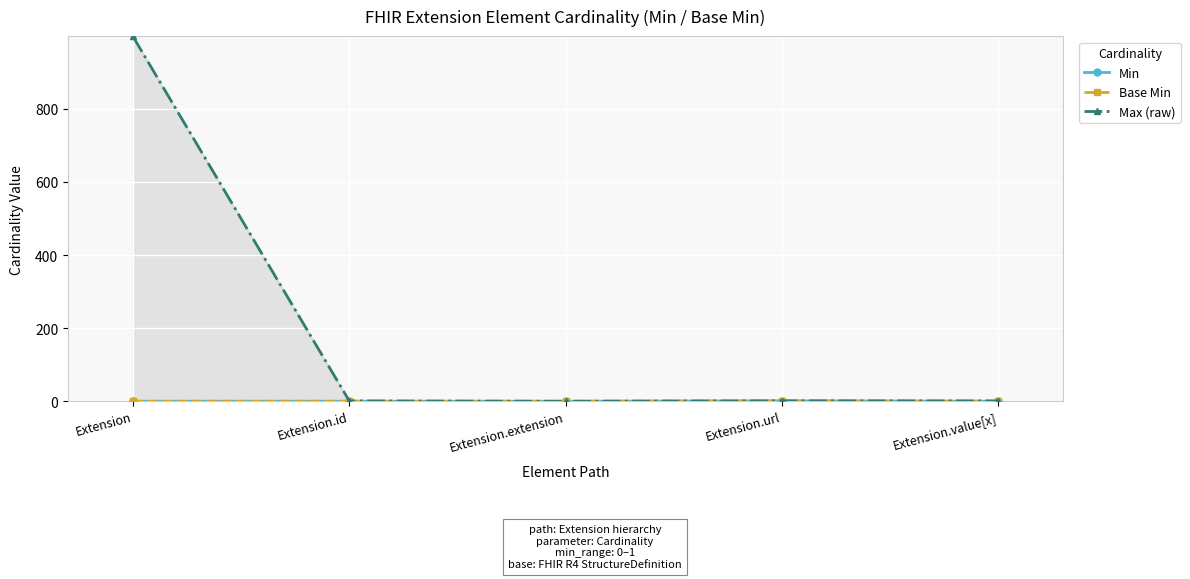

Between Extension.id and Extension.extension, which series saw the biggest shift?

Max (raw)